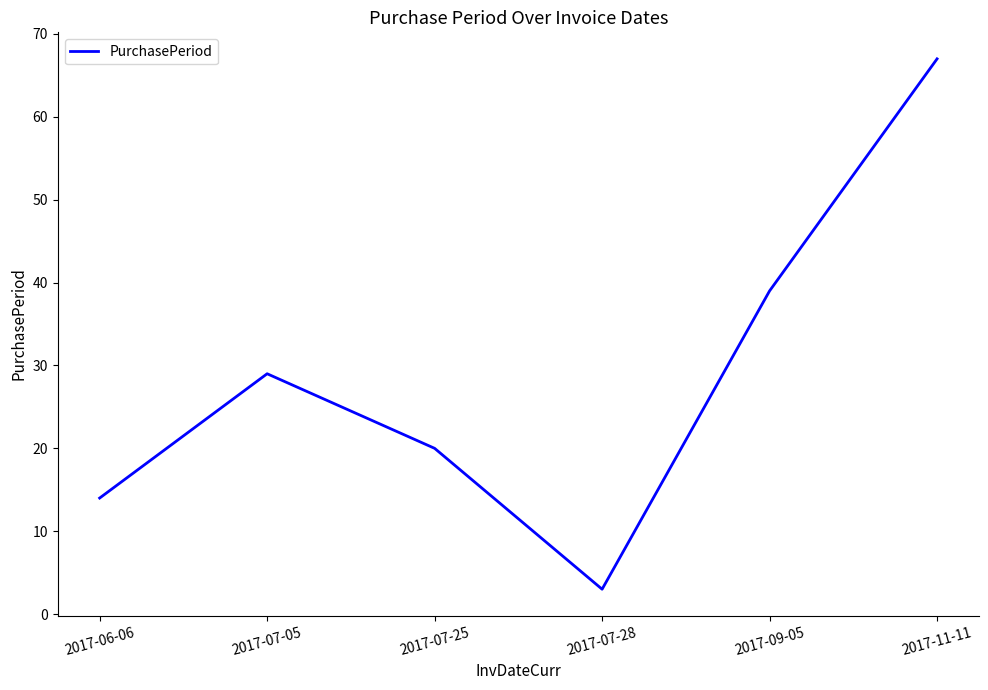

List the labels in order of value, smallest first.

2017-07-28, 2017-06-06, 2017-07-25, 2017-07-05, 2017-09-05, 2017-11-11